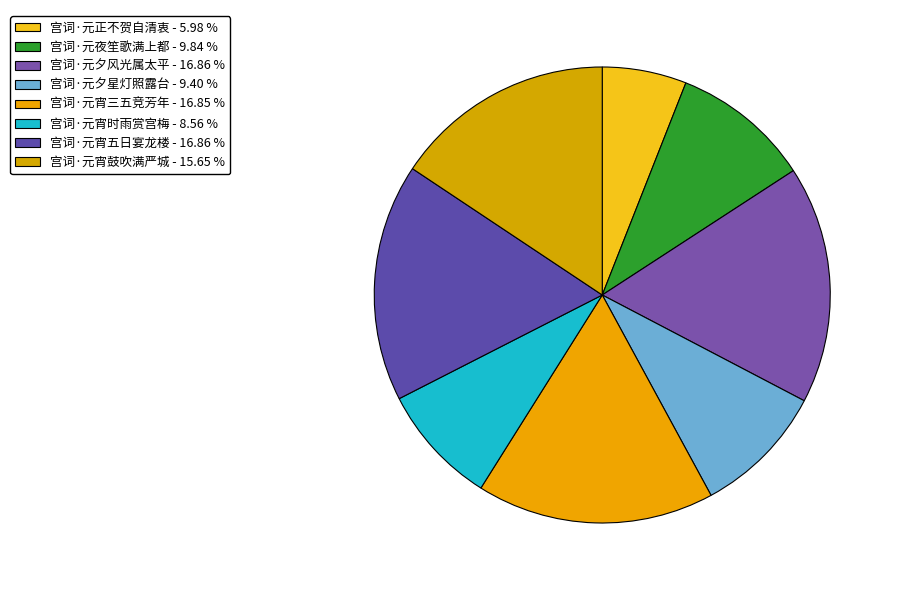

How many segments does this pie chart have?

8